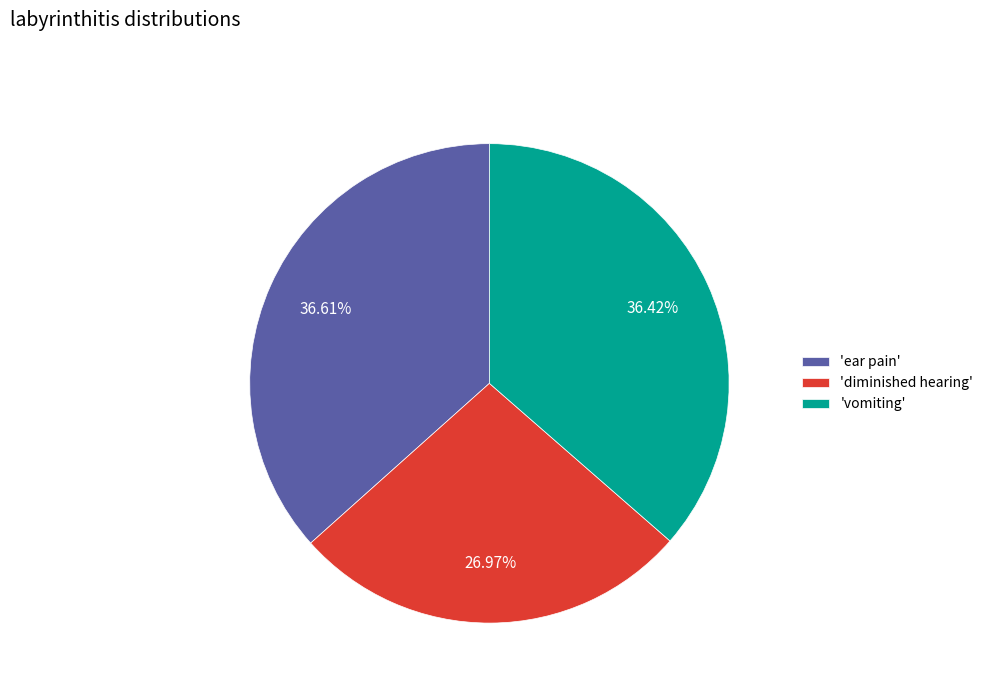

What is the ratio of the value at 'diminished hearing' to the value at 'ear pain'?

0.7